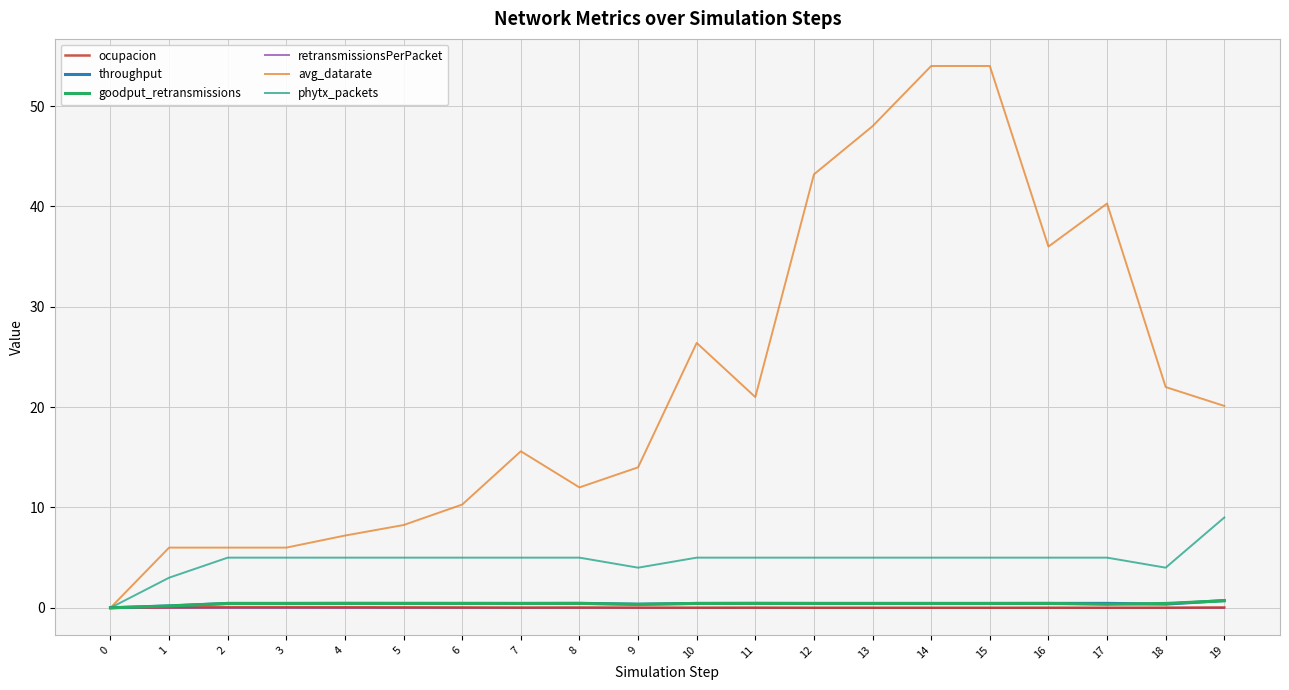

What are all the series names shown in the legend?

ocupacion, throughput, goodput_retransmissions, retransmissionsPerPacket, avg_datarate, phytx_packets